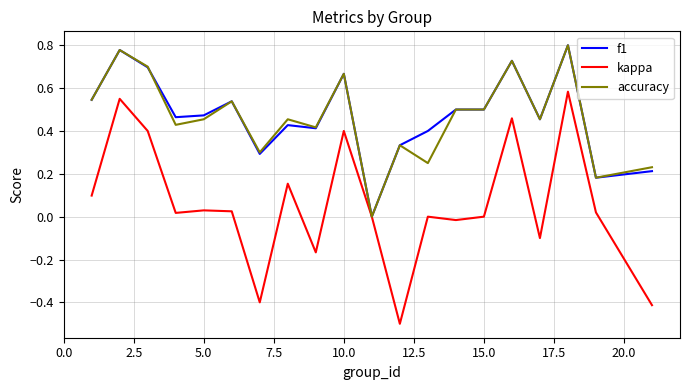

Does the chart display data point markers on the line(s)?

No